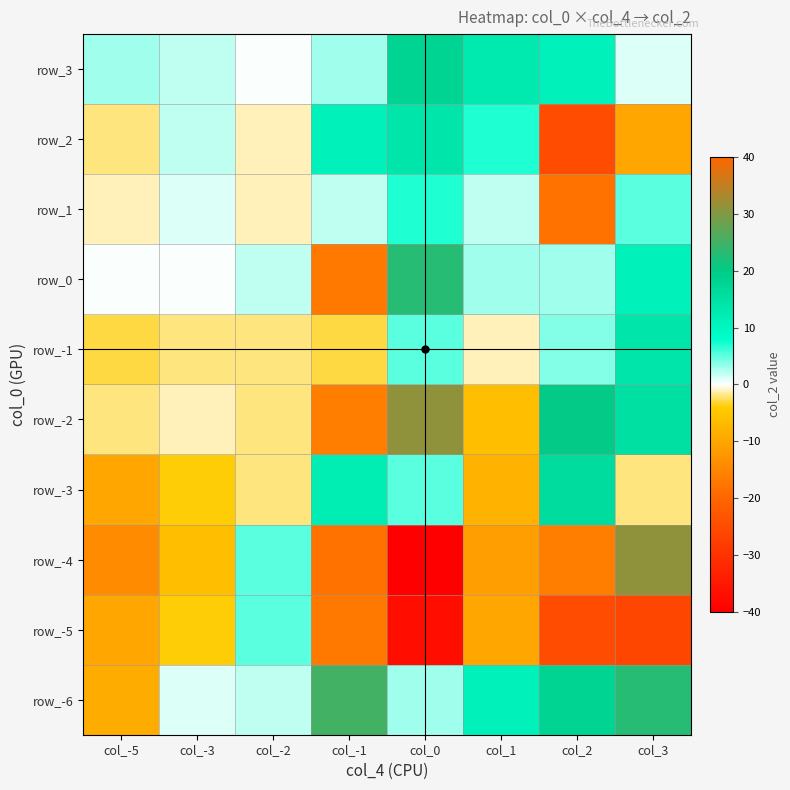

At how many categories does at least one series exceed -8?

8